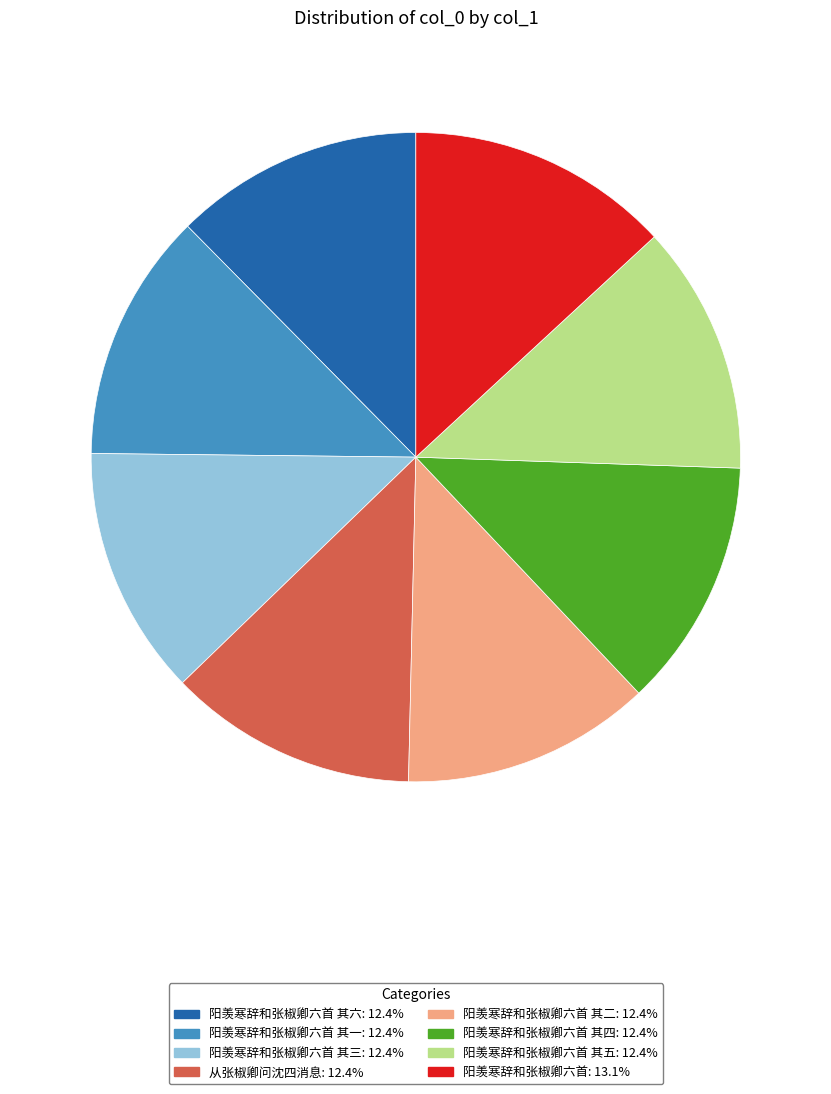

Is there any slice that represents more than half of the pie?

No